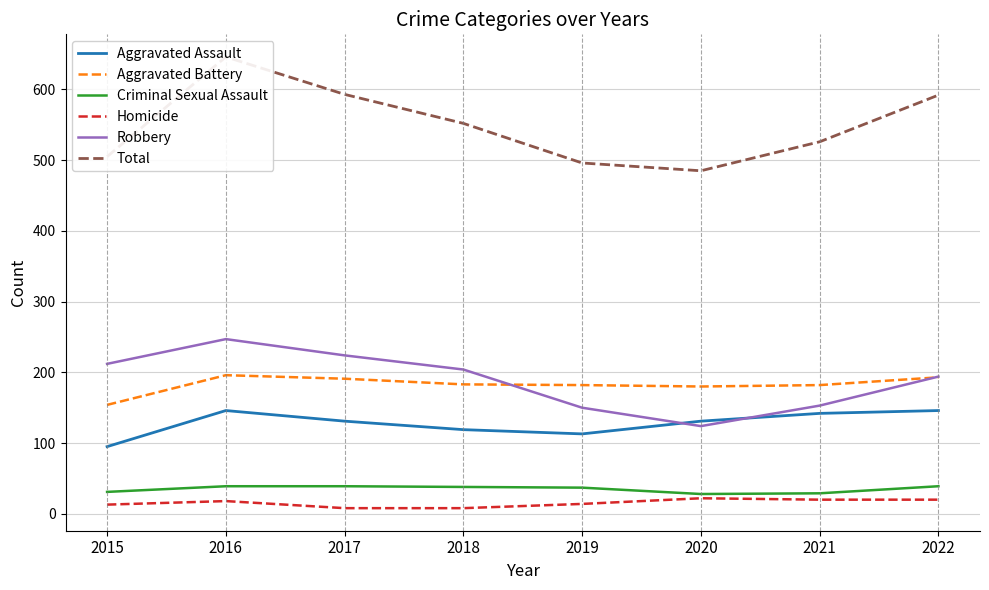

What is the average value of the Aggravated Assault series?

128